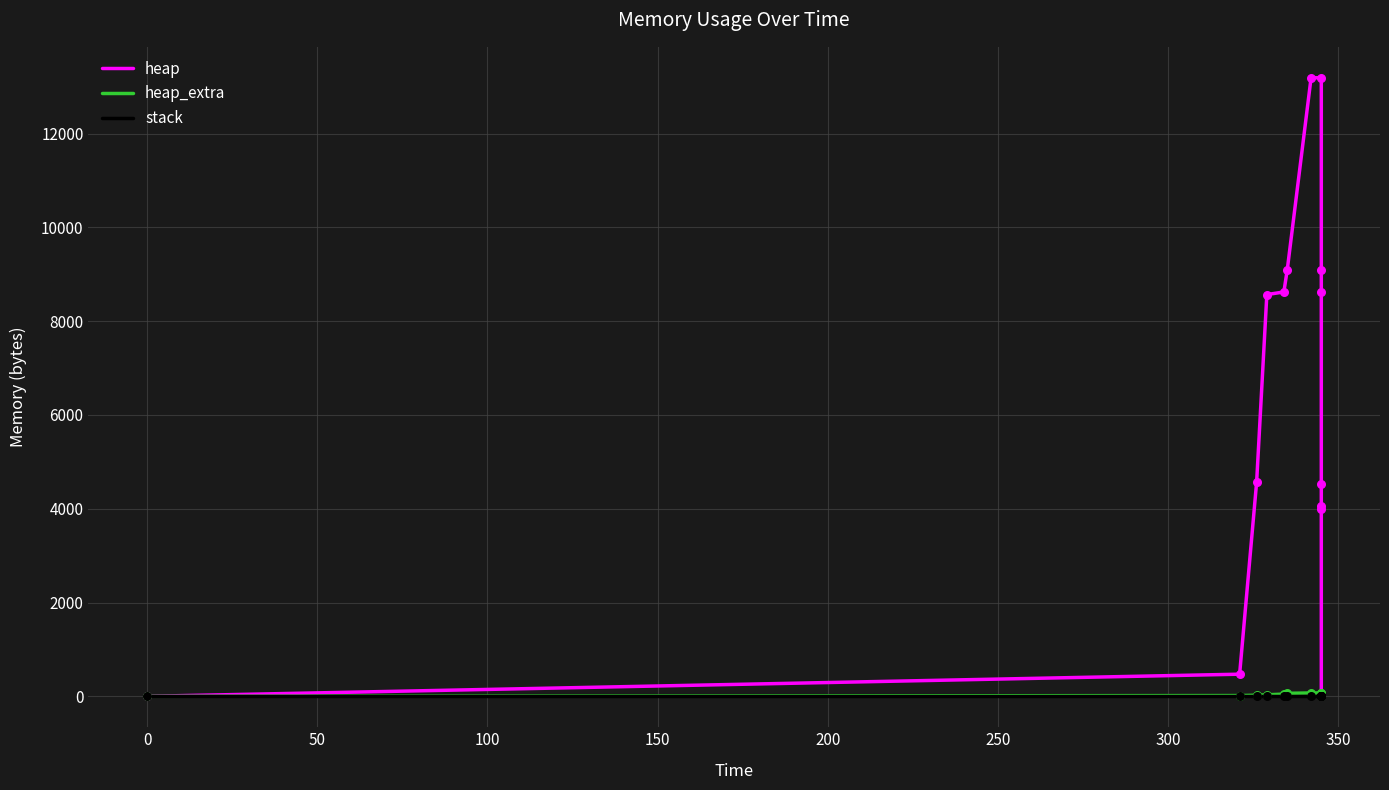

Which series reaches the maximum Y coordinate?

heap